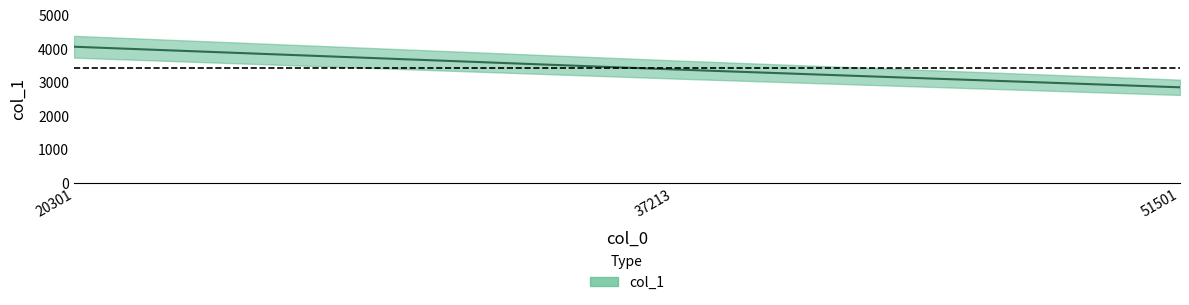

Approximately how many times larger is the value at 20301 compared to 37213?

1.2